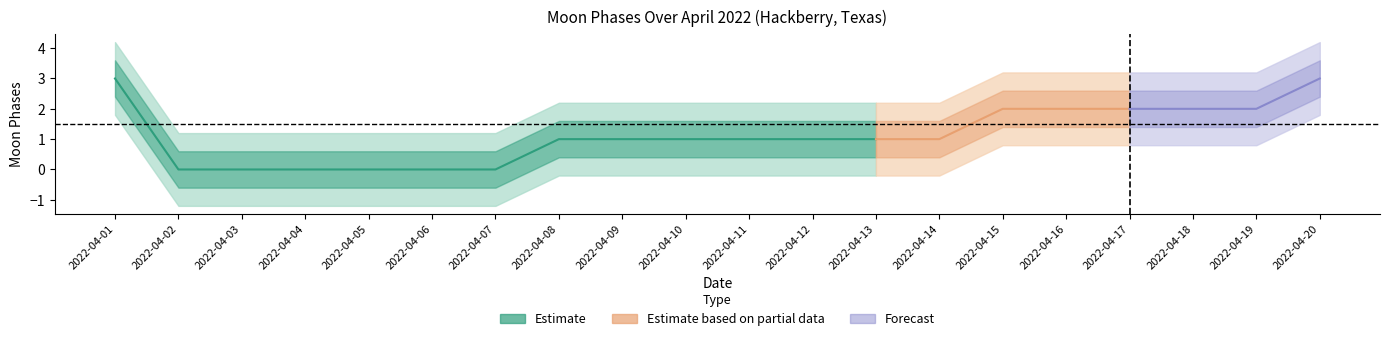

How many values are between 0 and 2?

18